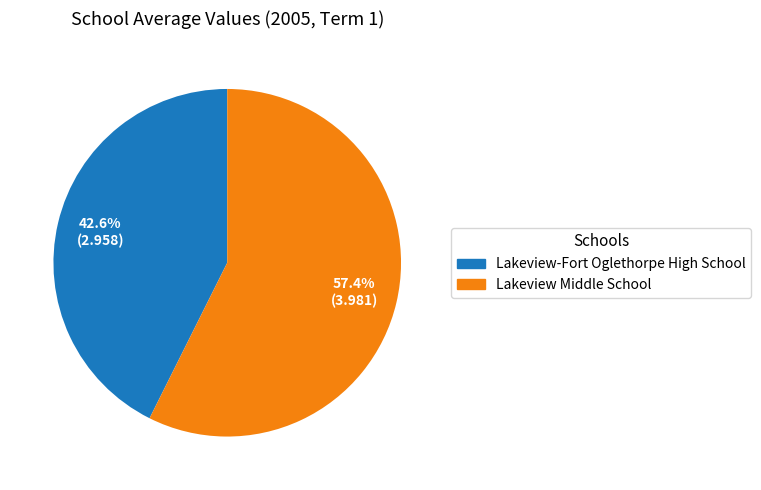

What percentage is the Lakeview Middle School slice, to the nearest percent?

57%